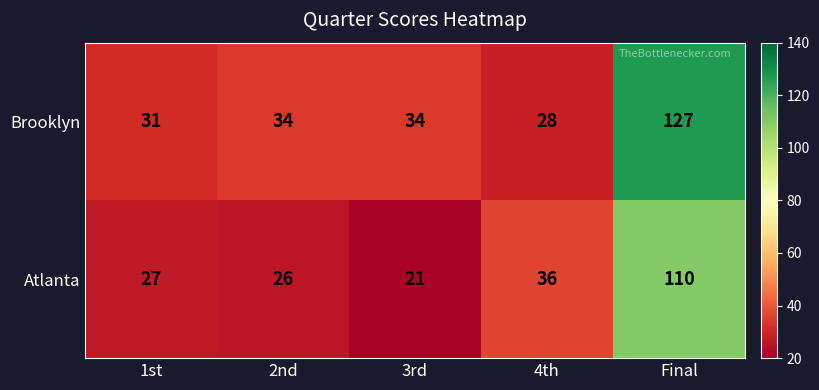

What is the difference between the second highest and minimum values in the Atlanta series?

15